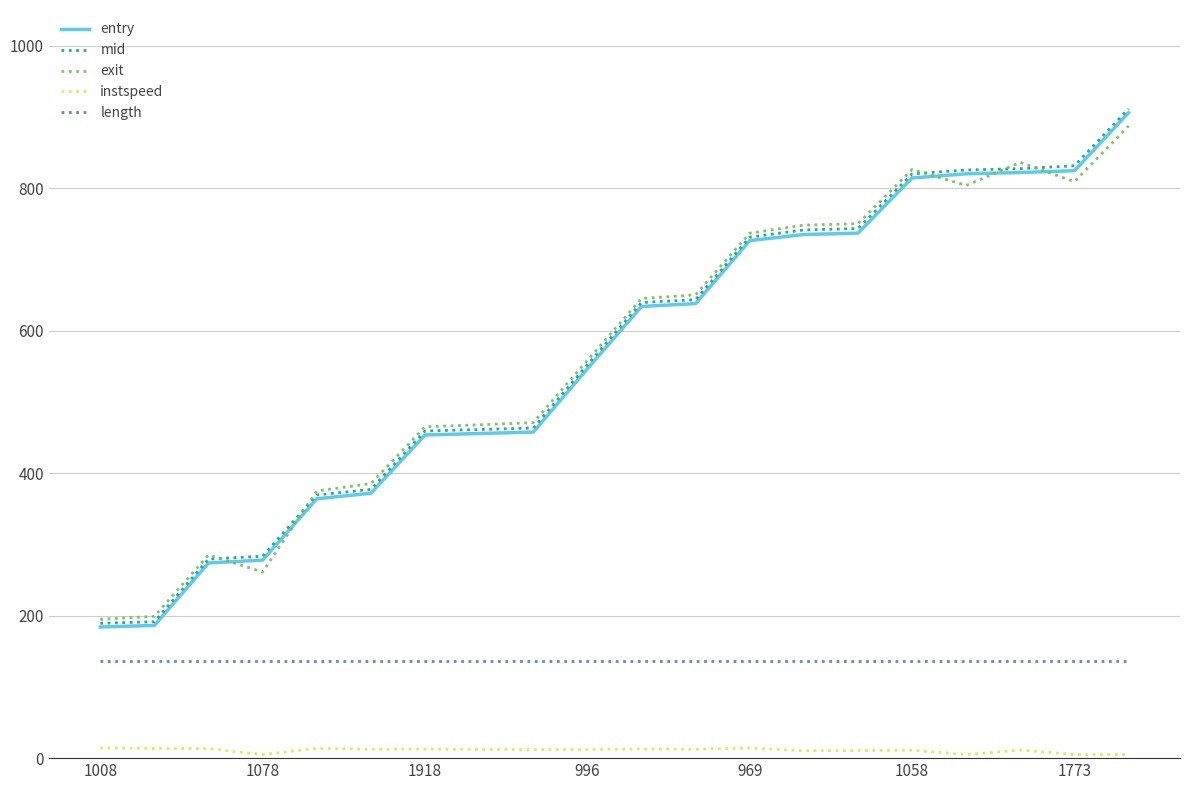

Which series has the largest range (max minus min)?

mid